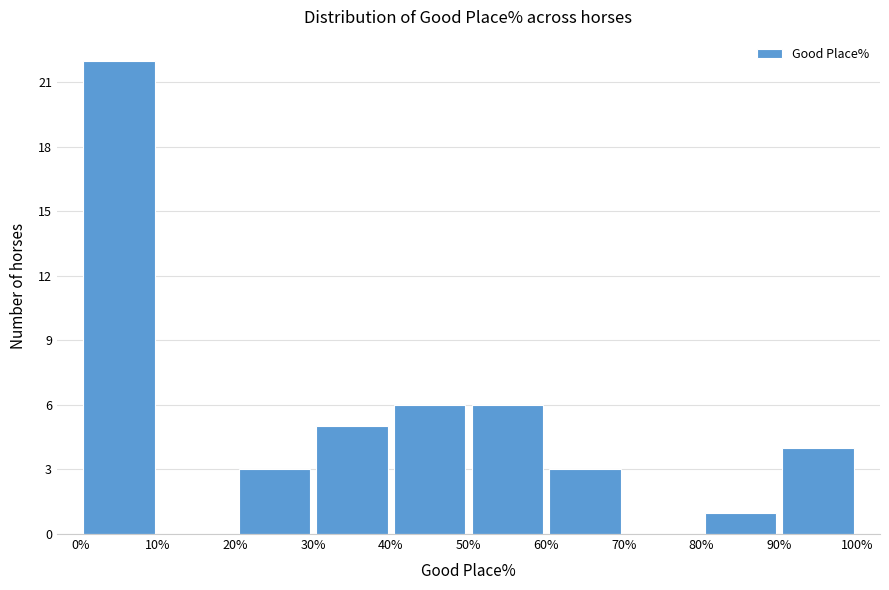

How tall is the bar that spans 30% to 40% on the x-axis? The values are not printed on the chart, so give them approximately, as read against the axis.

5